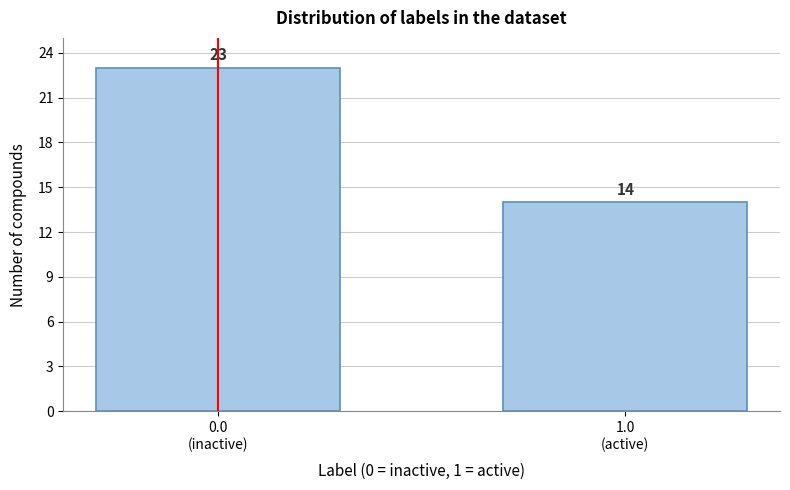

Reading left to right, transcribe all the data shown in this chart.

23	14